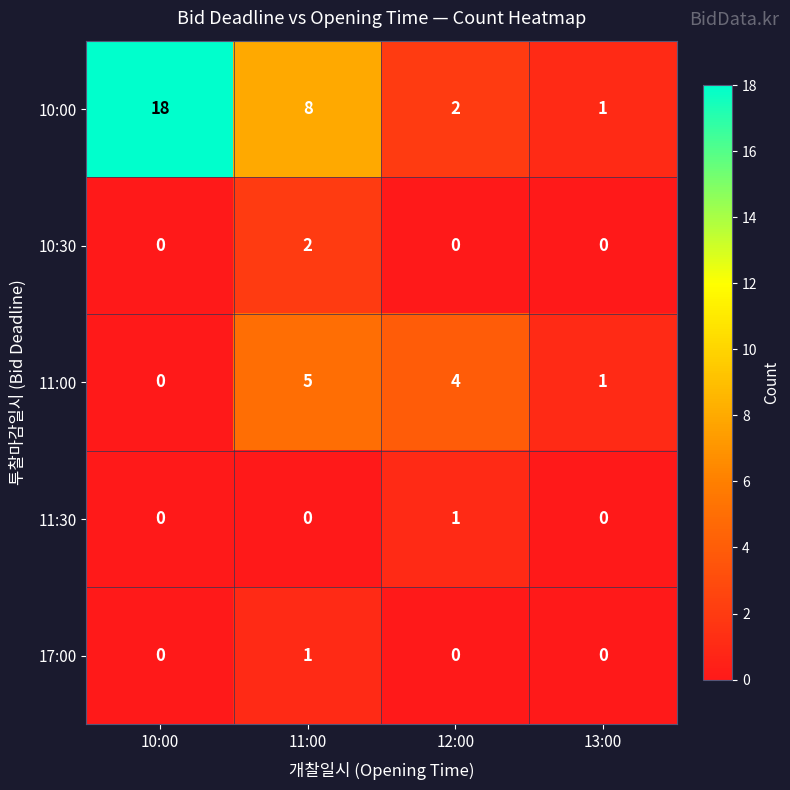

At which category is the sum across all series the highest?

10:00